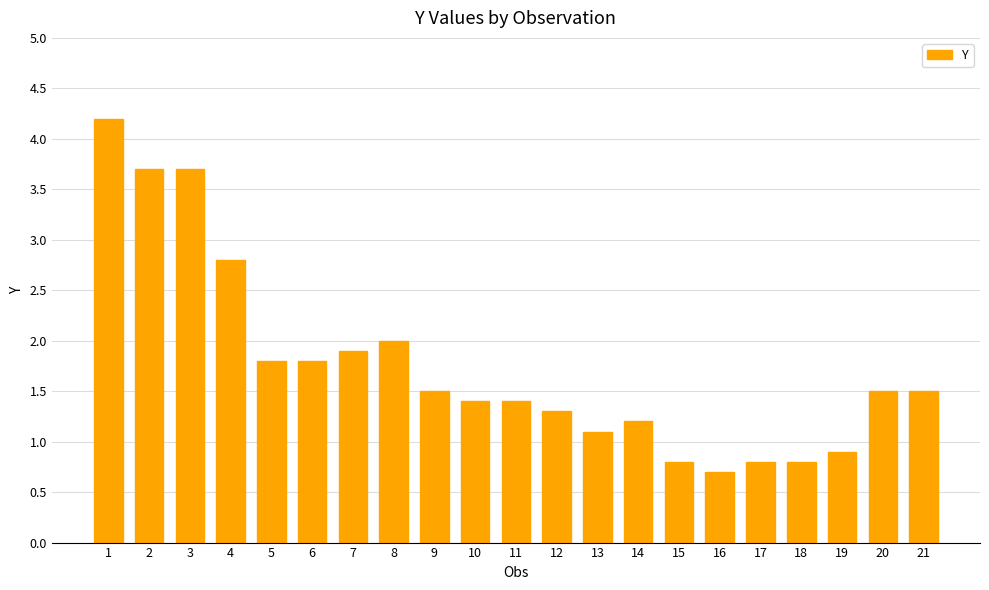

Where does the data first go above 1?

1